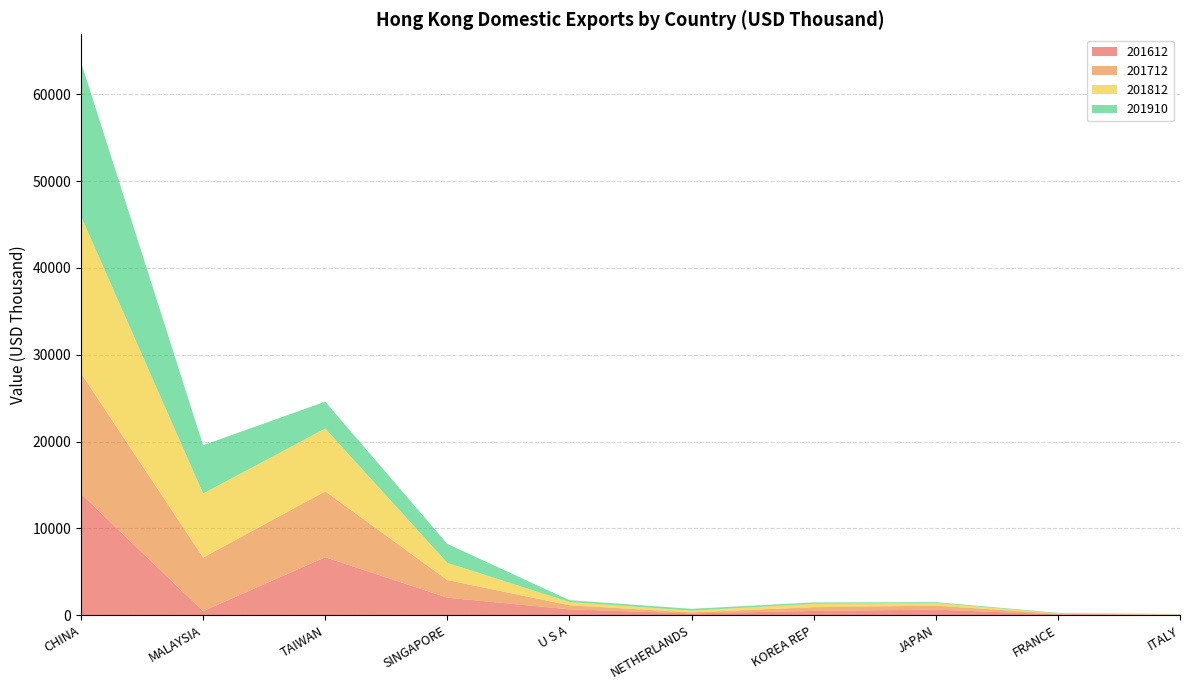

Reading left to right, transcribe all the data shown in this chart.

201612: 13977.5	464.9	6679.4	2019.5	673.3	208.9	492.7	644.8	97.0	39.0
201712: 13880.5	6174.8	7583.3	2022.5	472.3	117.2	432.6	458.3	71.7	32.4
201812: 18103.9	7375.1	7236.7	1990.0	372.8	196.0	390.3	303.1	49.7	34.9
201910: 17761.5	5563.4	3101.6	2182.2	217.3	210.8	159.2	101.2	58.9	28.5